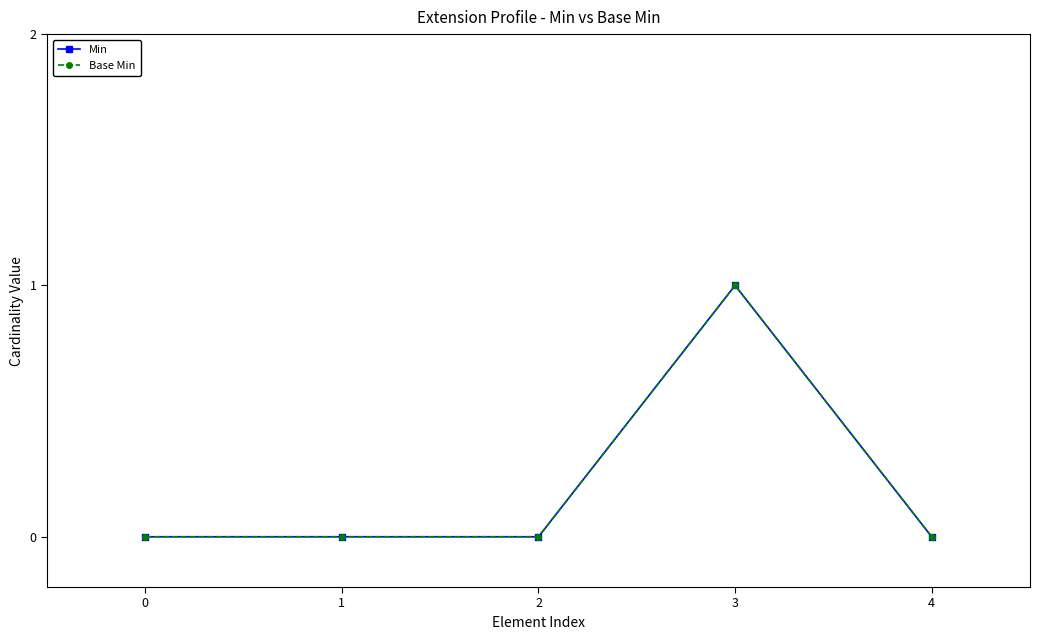

Which category has the highest value in the Base Min series?

3